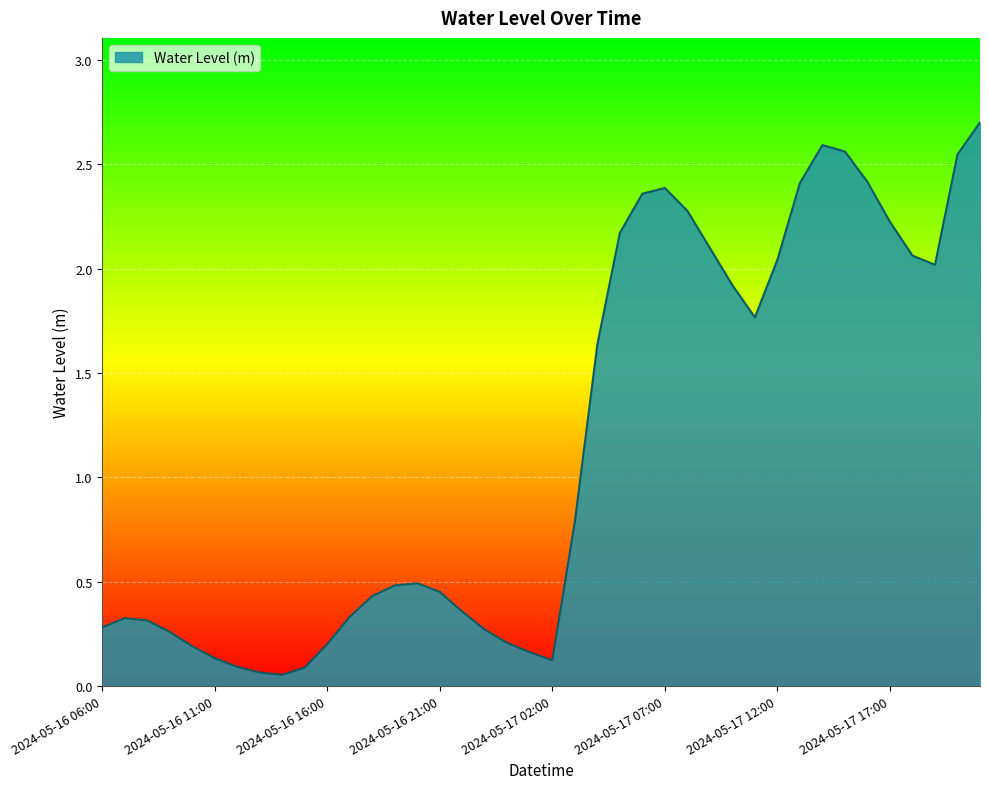

What is the maximum value shown in the chart?

2.7